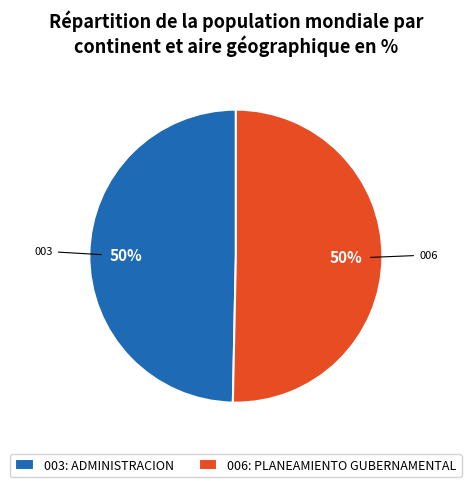

Is the sum of 006: PLANEAMIENTO GUBERNAMENTAL and 003: ADMINISTRACION greater than half?

Yes